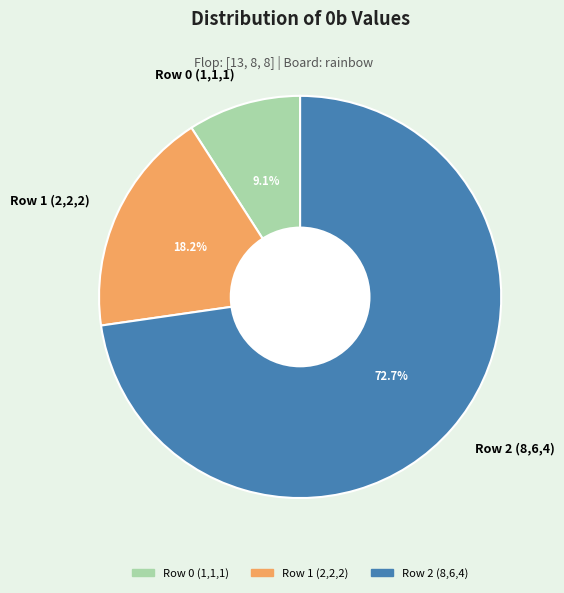

What is the smallest slice in the pie chart?

Row 0 (1,1,1)